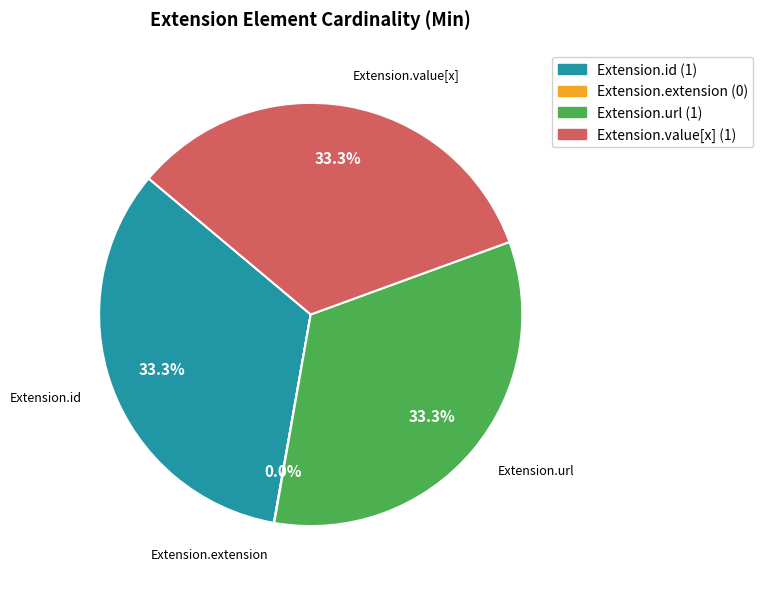

To the nearest percent, what portion does Extension.url represent?

33%